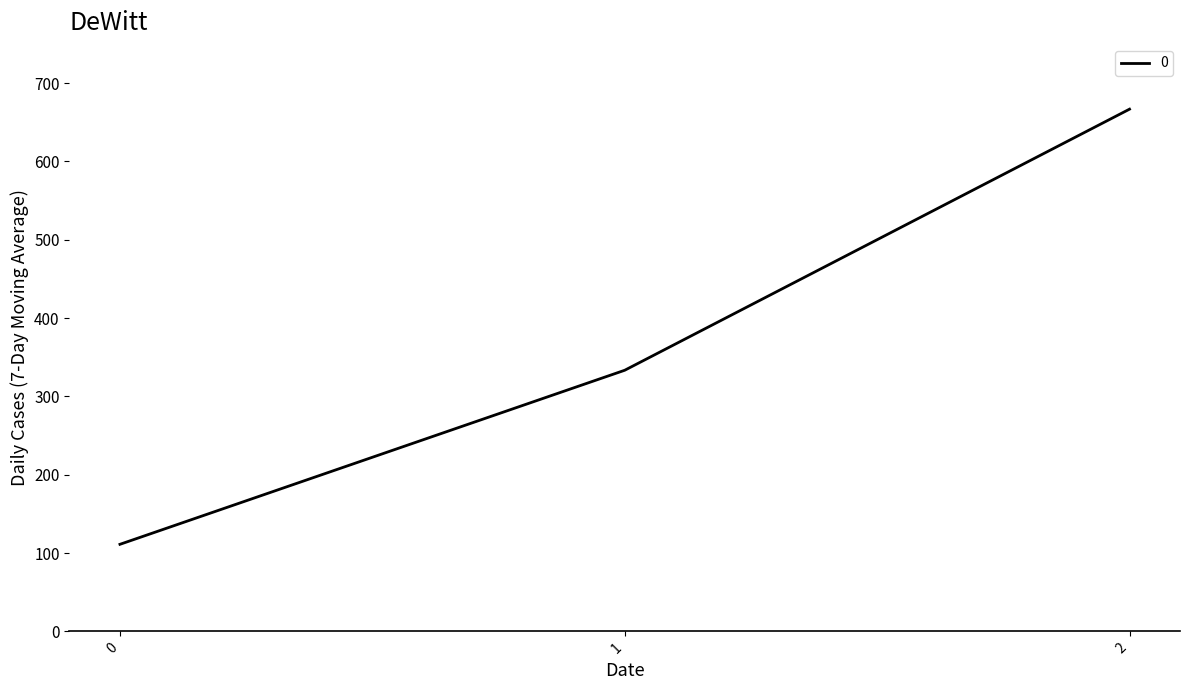

List the labels in order of value, largest first.

2, 1, 0